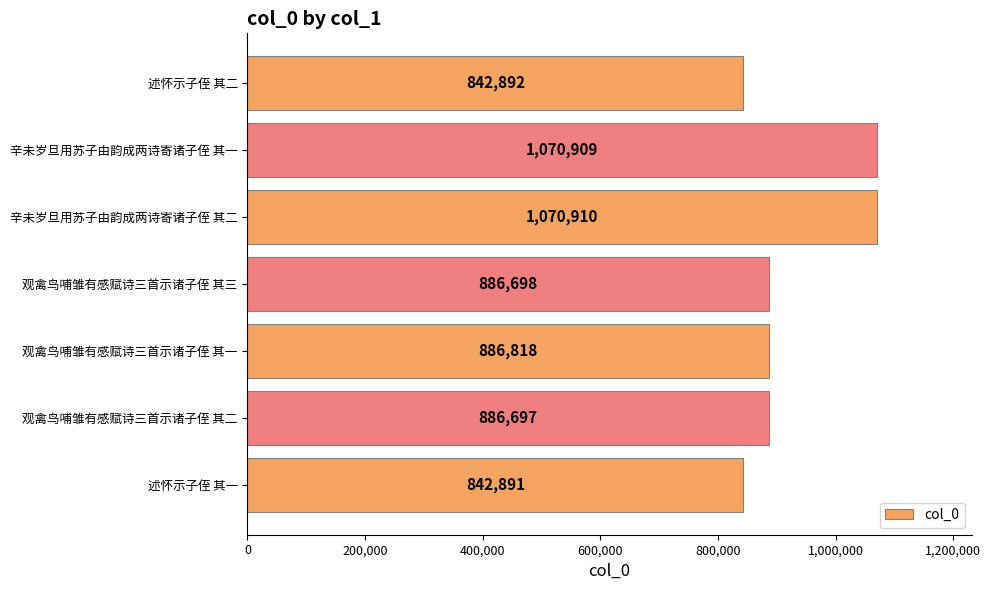

Where is the data nearest to the value 956900?

观禽鸟哺雏有感赋诗三首示诸子侄 其一